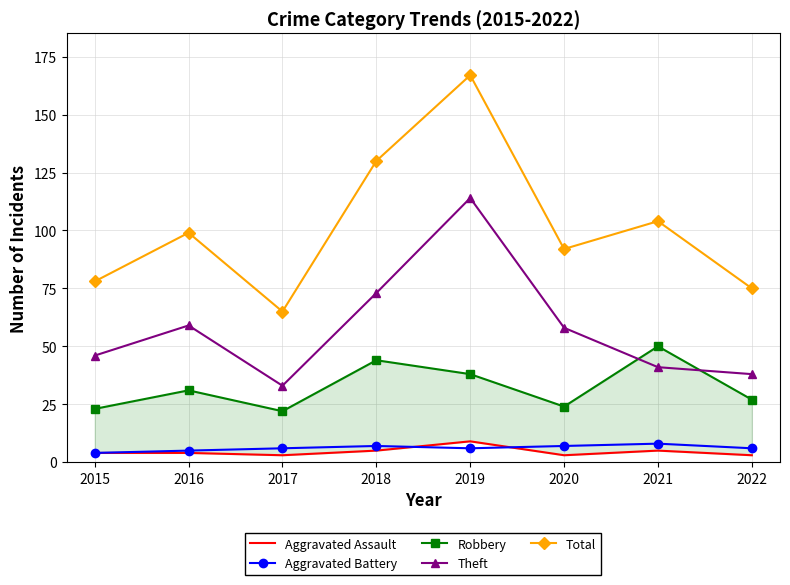

What are all the series names shown in the legend?

Aggravated Assault, Aggravated Battery, Robbery, Theft, Total